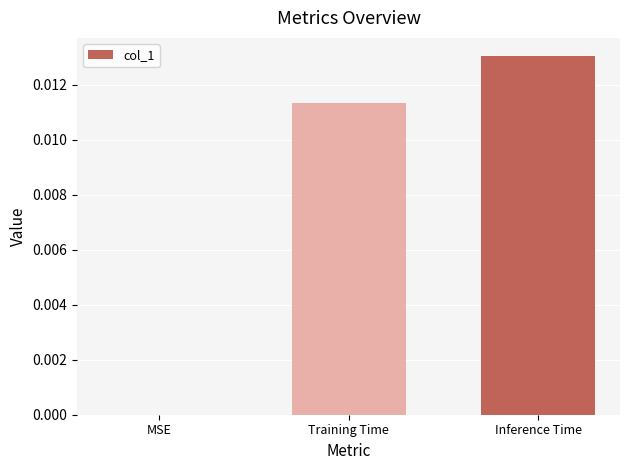

Which has a higher value, Training Time or MSE?

Training Time